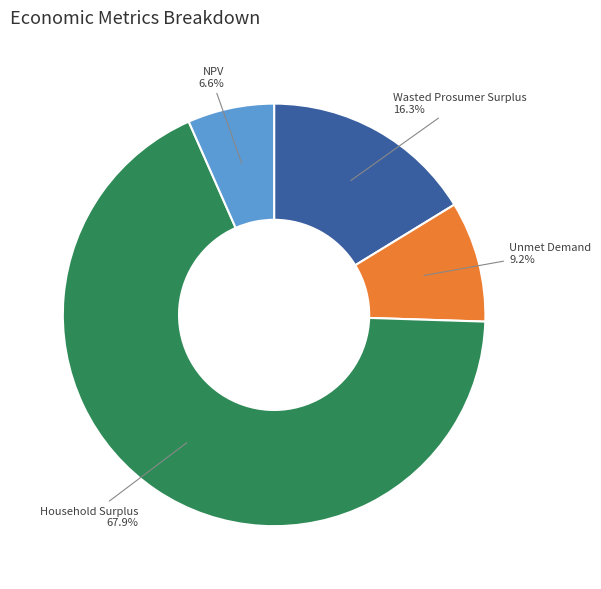

To the nearest percent, what is the average slice percentage?

25%